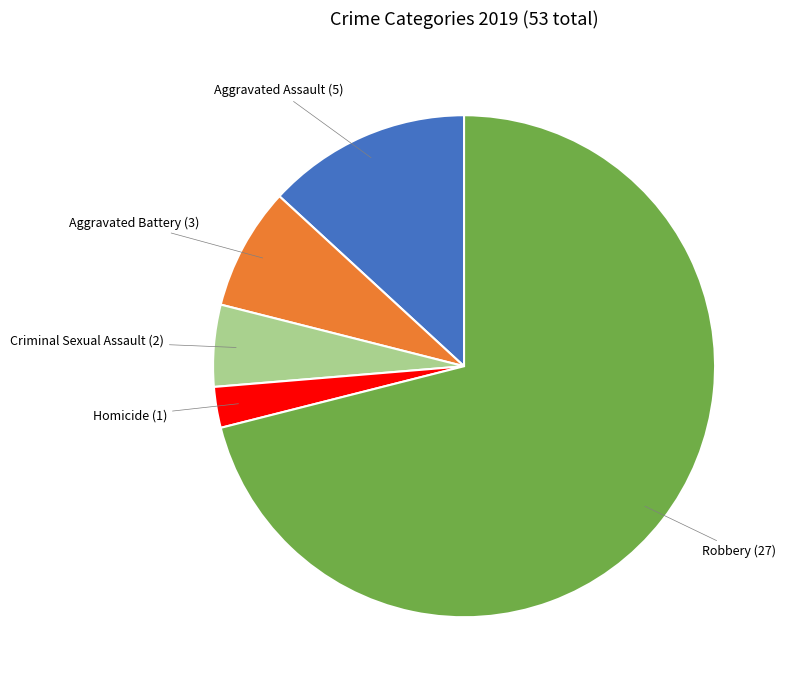

Does any single category account for the majority?

Yes